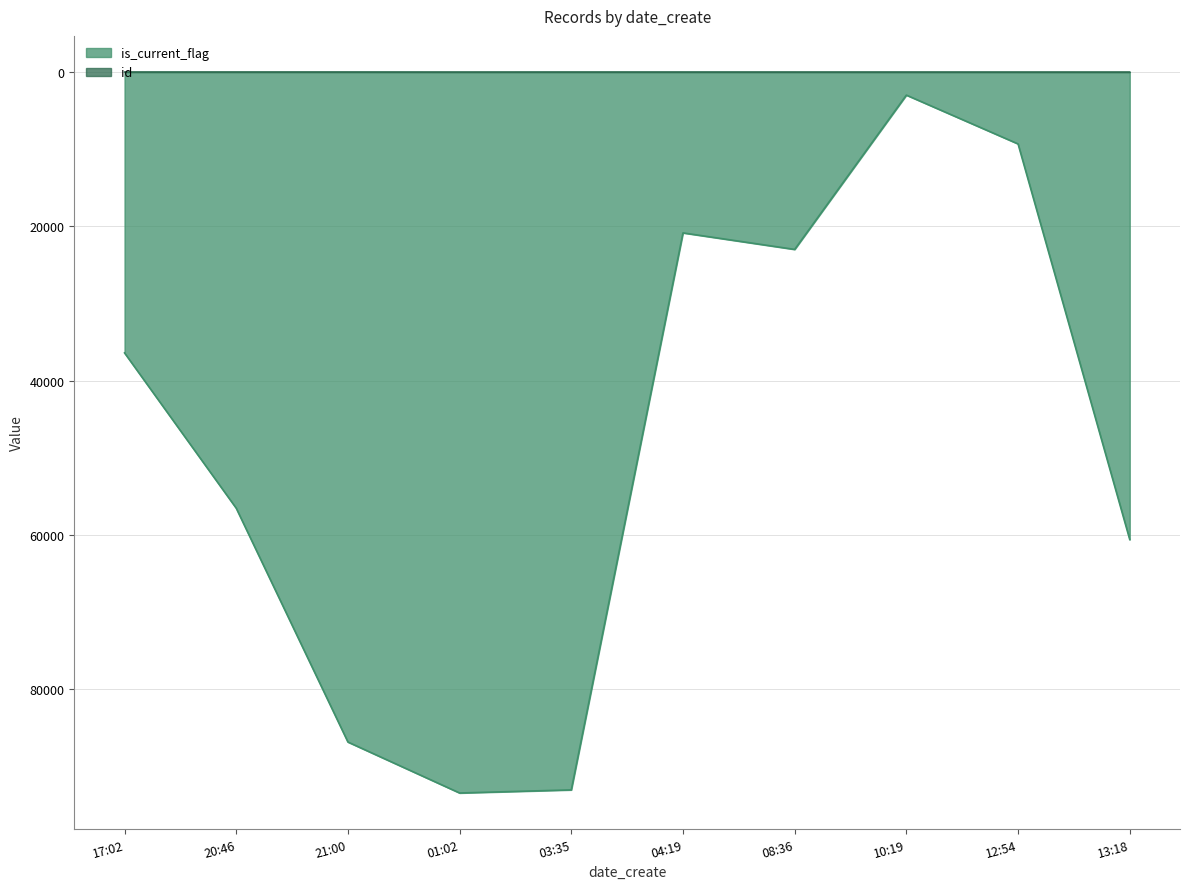

True or false: id has more than 1 interior local peaks.

False